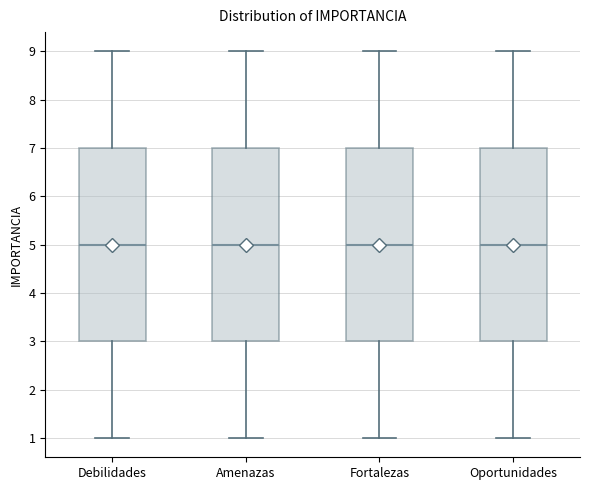

Reading left to right, read every box against the y-axis: the position of its median line, the range the box covers, and the ends of its whiskers. The values are not printed on the chart, so give them approximately, as read against the axis.

Debilidades: median 5, box 3 to 7, whiskers 1 to 9
Amenazas: median 5, box 3 to 7, whiskers 1 to 9
Fortalezas: median 5, box 3 to 7, whiskers 1 to 9
Oportunidades: median 5, box 3 to 7, whiskers 1 to 9